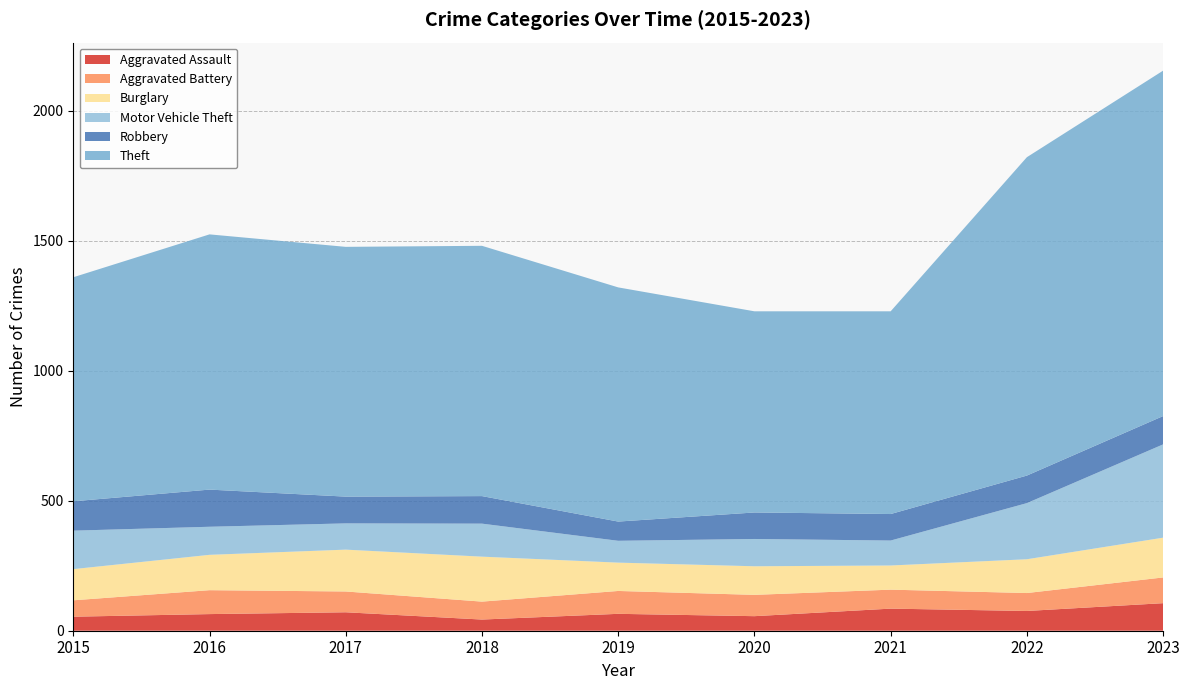

Reading left to right, transcribe all the data shown in this chart.

Aggravated Assault: 54	64	71	43	65	56	85	76	106
Aggravated Battery: 63	92	80	69	88	82	73	69	99
Burglary: 120	136	161	173	109	110	93	130	153
Motor Vehicle Theft: 148	108	101	127	84	105	96	216	359
Robbery: 113	143	103	106	74	102	102	106	109
Theft: 862	982	961	963	901	774	780	1225	1329